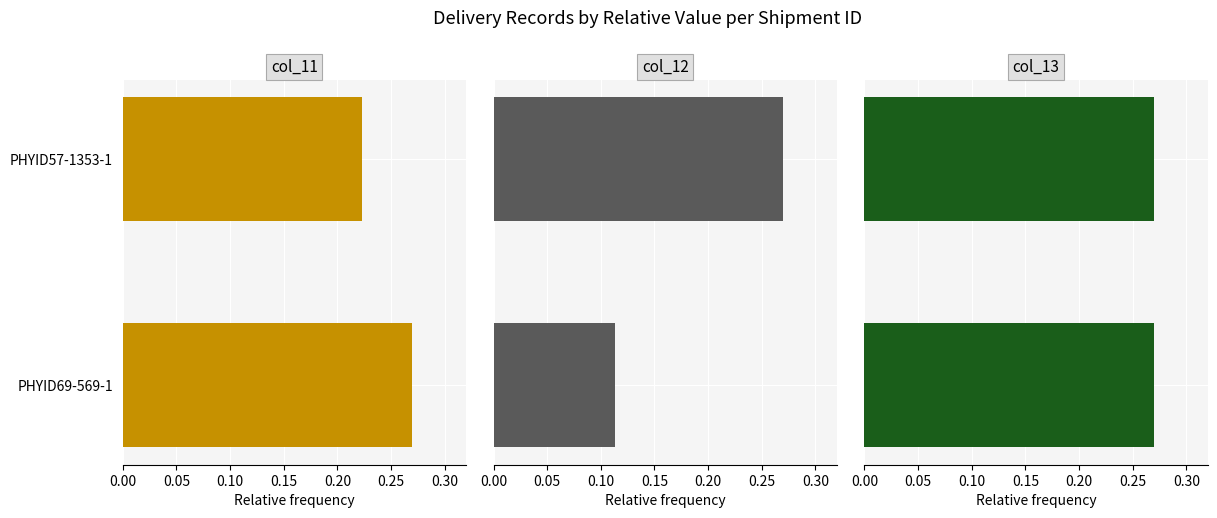

Which series has the largest total across all categories?

col_13